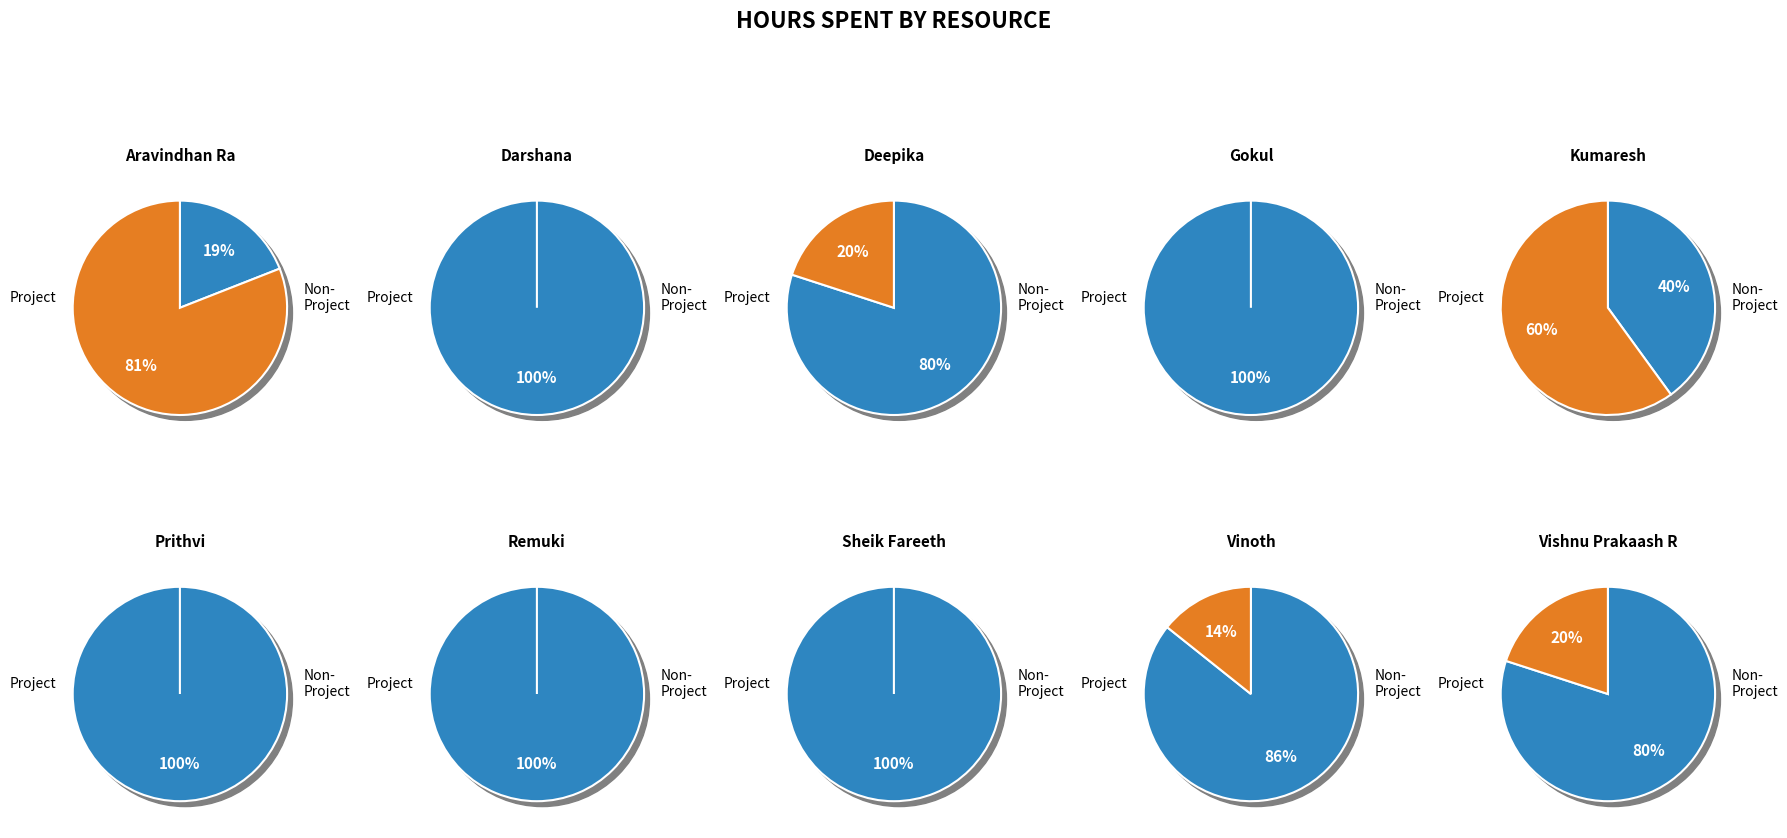

Is Prithvi the majority of the pie?

No